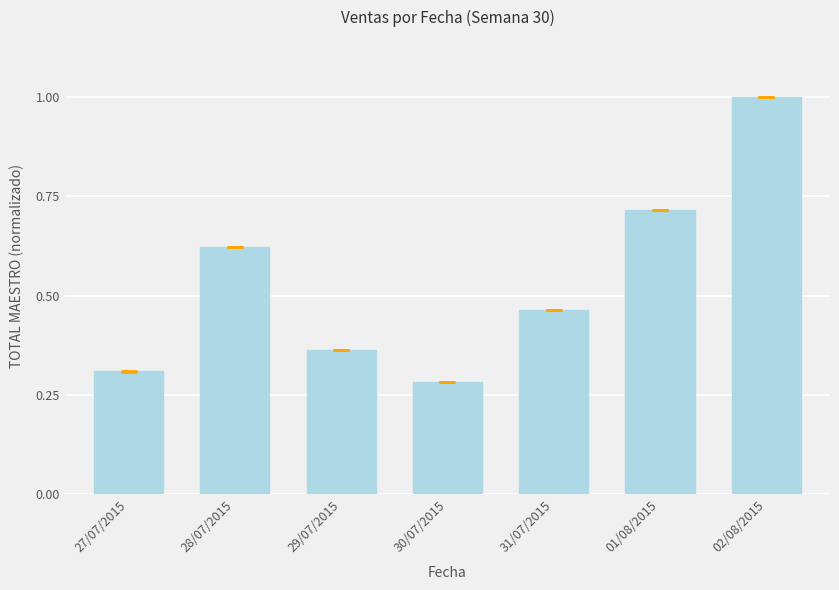

What is the sum of the values at 02/08/2015 and 29/07/2015?

1.4